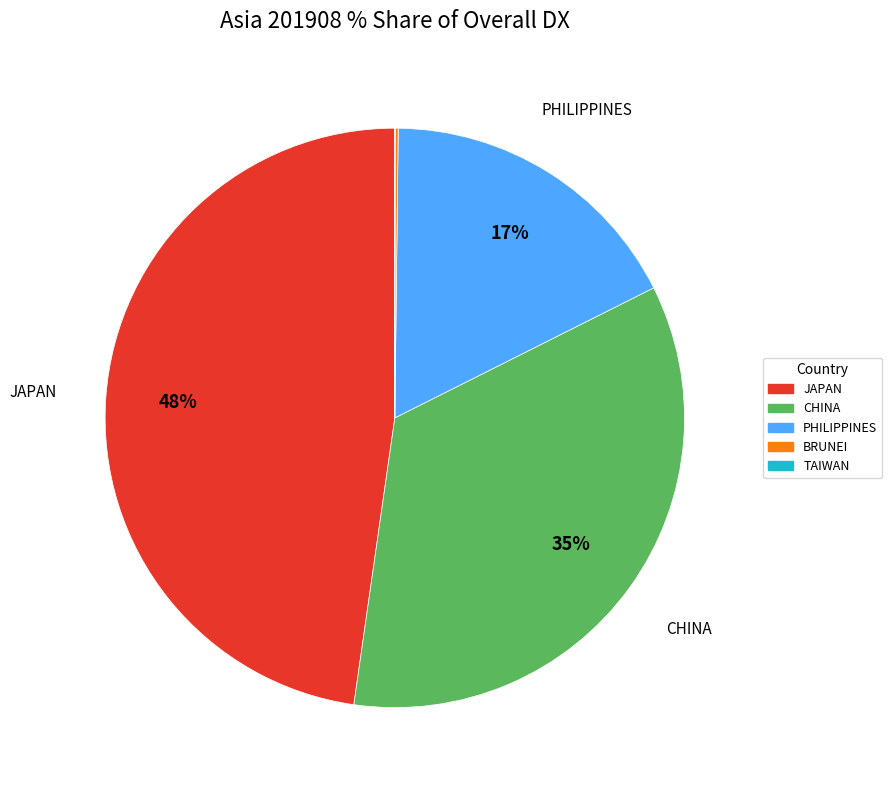

Is there a majority slice in this chart?

No